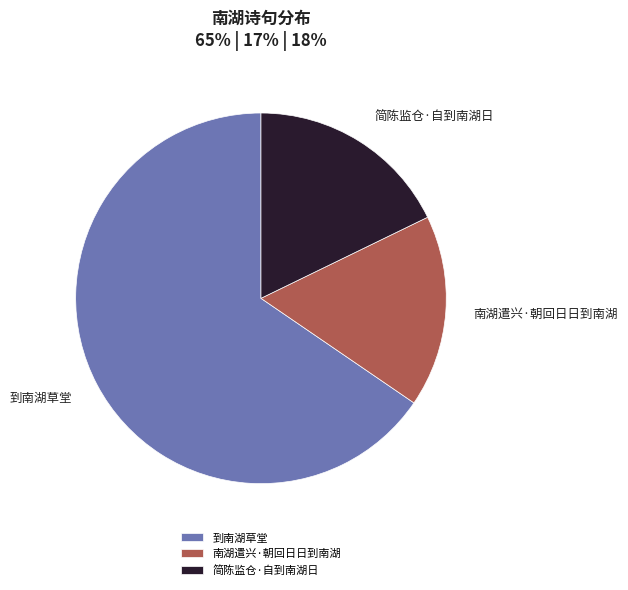

Do 到南湖草堂 and 简陈监仓·自到南湖日 together represent more than half of the pie?

Yes